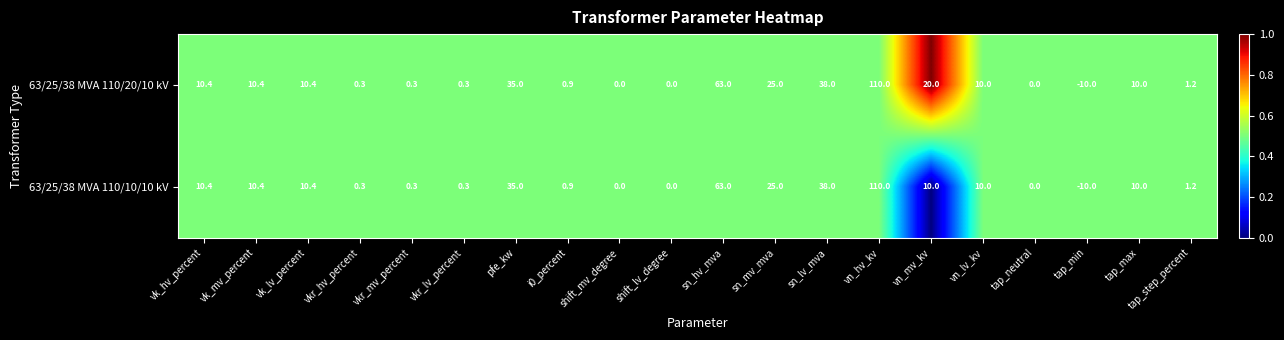

Where is 63/25/38 MVA 110/20/10 kV nearest to the value 50?

sn_lv_mva